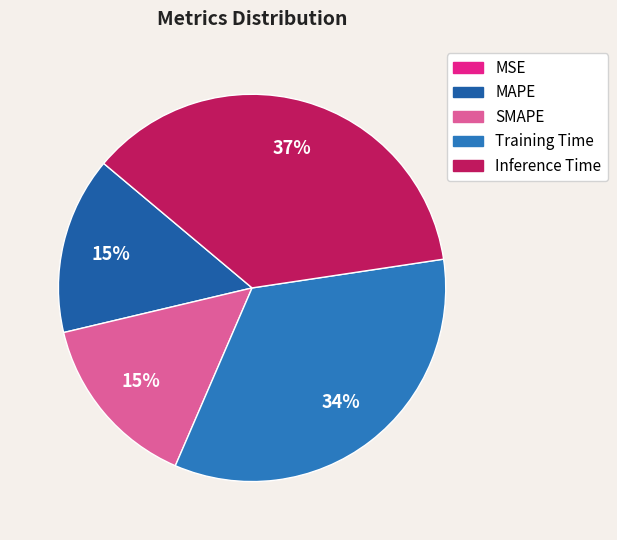

Count the number of slices in the pie.

5